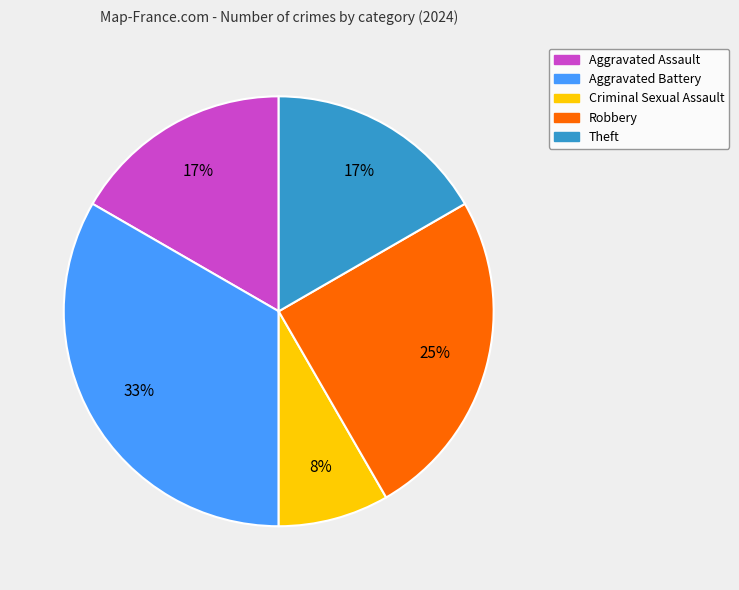

How many slices are in this pie chart?

5